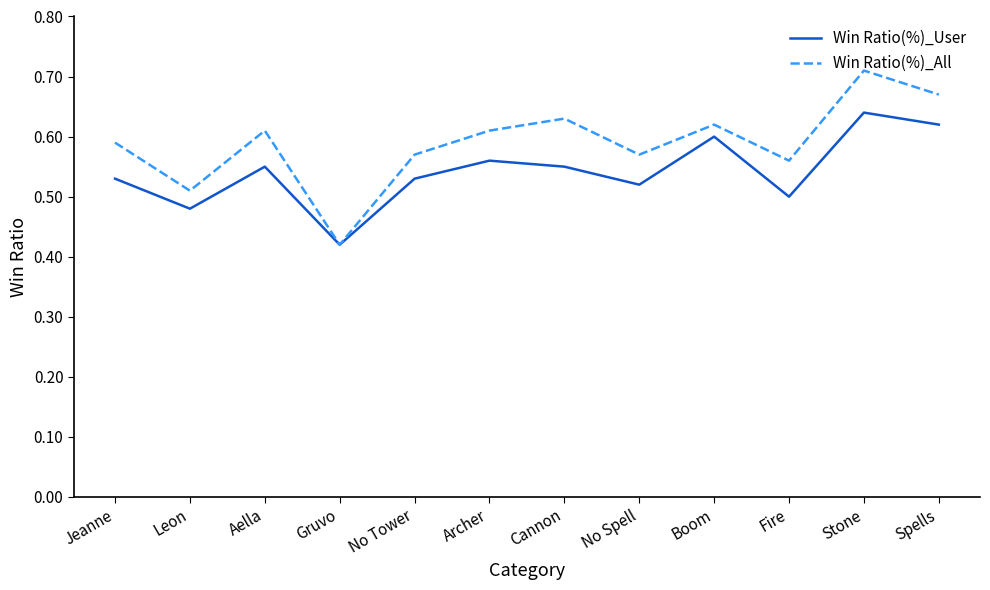

What position from the right is Stone?

2